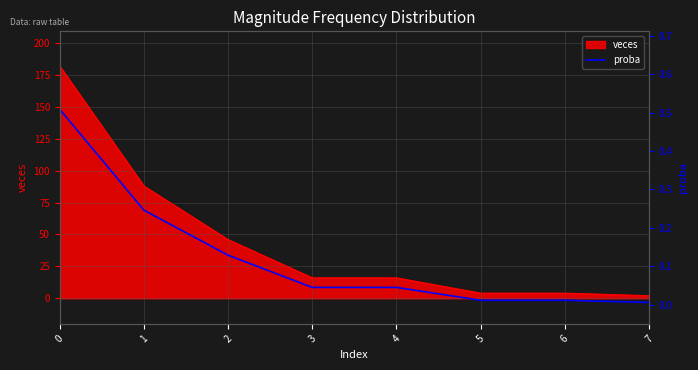

Between 5 and 2, which is larger?

2